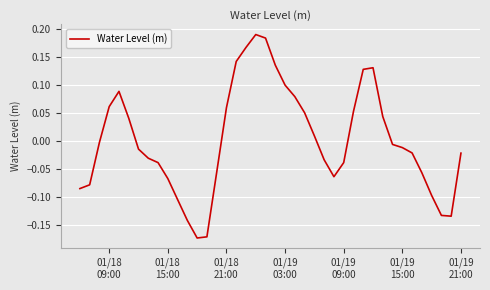

How many series are shown in this chart?

1